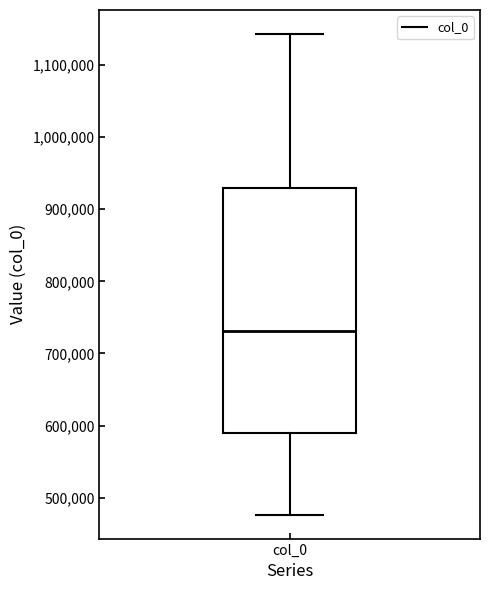

Read this box plot against the y-axis: the position of the median line, the range covered by the box, and the ends of both whiskers. The values are not printed on the chart, so give them approximately, as read against the axis.

median 730000, box 590000 to 930000, whiskers 480000 to 1140000